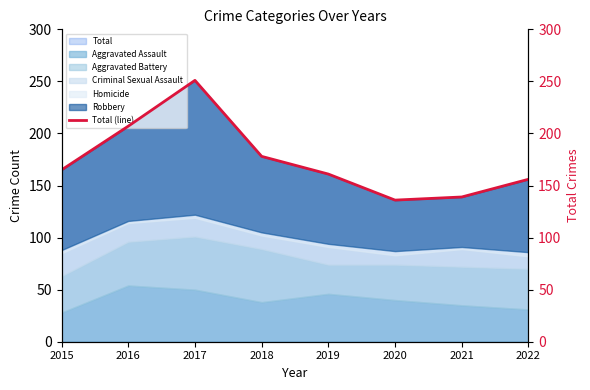

Where does the data first go above 165?

2016